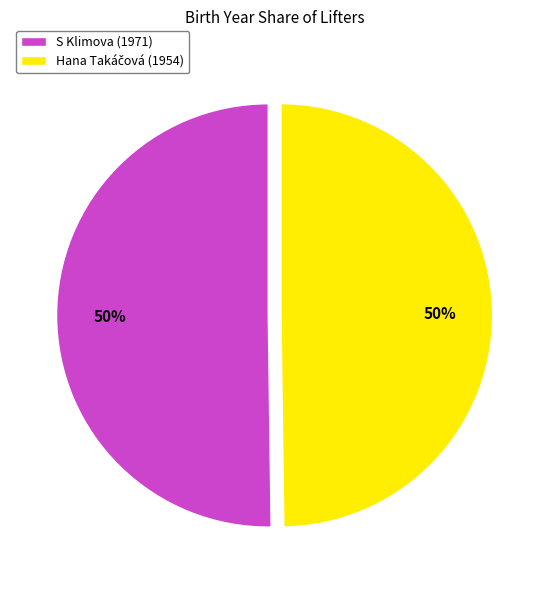

Count the number of slices in the pie.

2